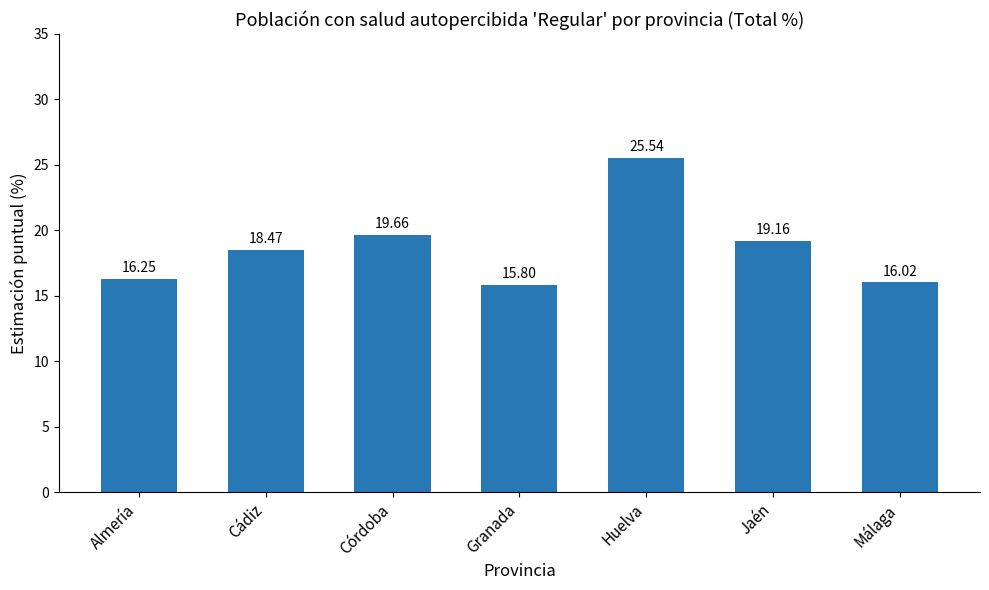

At which category does the chart reach its peak across all series?

Huelva